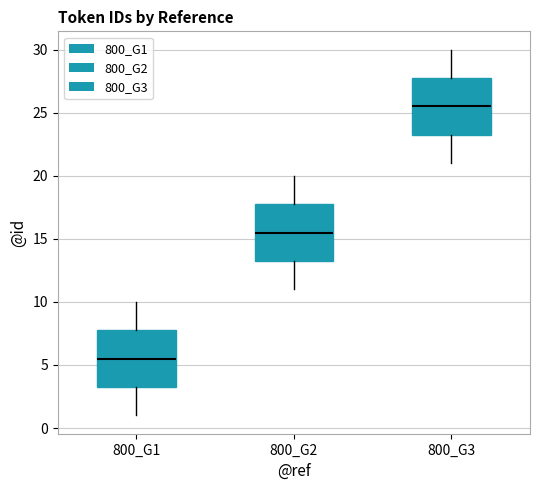

Where does the upper whisker of the box for 800_G1 end on the y-axis? The values are not printed on the chart, so give them approximately, as read against the axis.

10.0